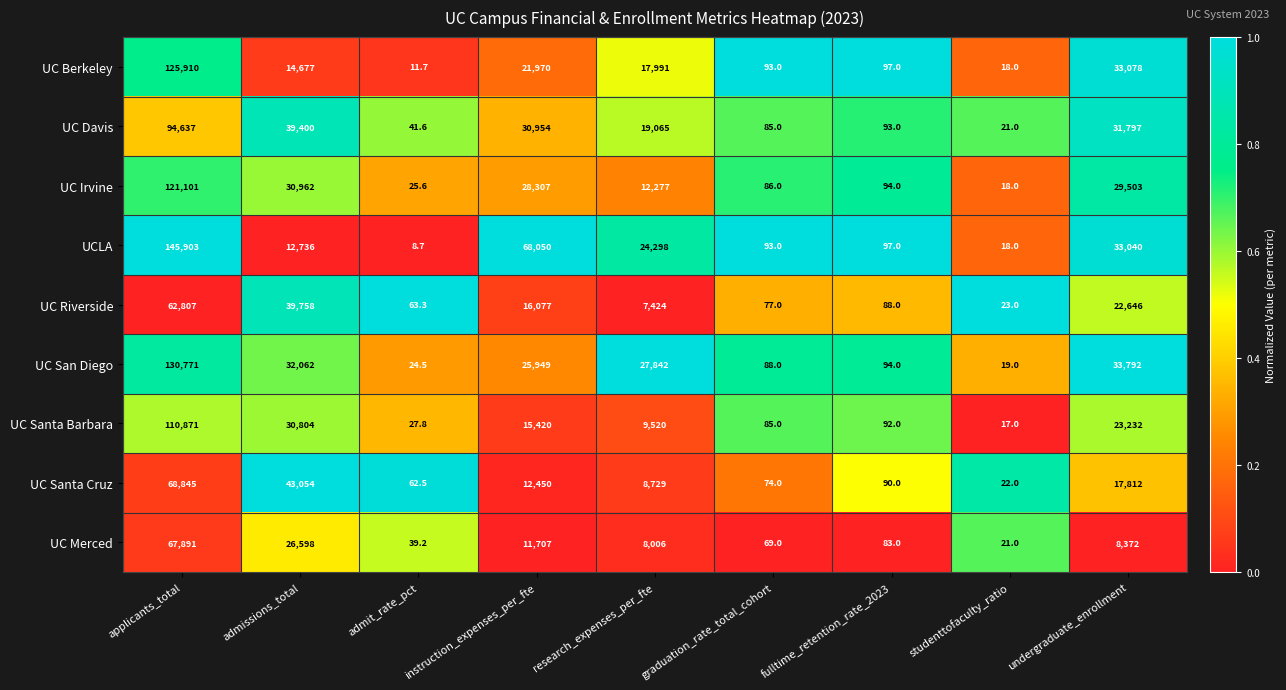

Which series changed the most between research_expenses_per_fte and graduation_rate_total_cohort?

UC San Diego